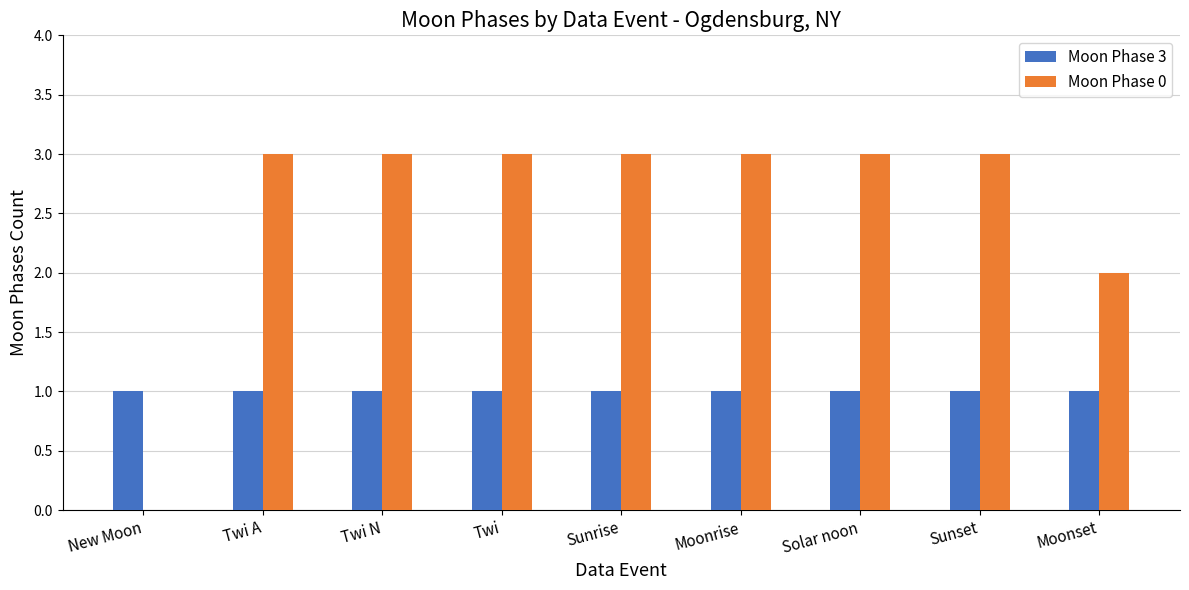

Count the number of data series in this chart.

2